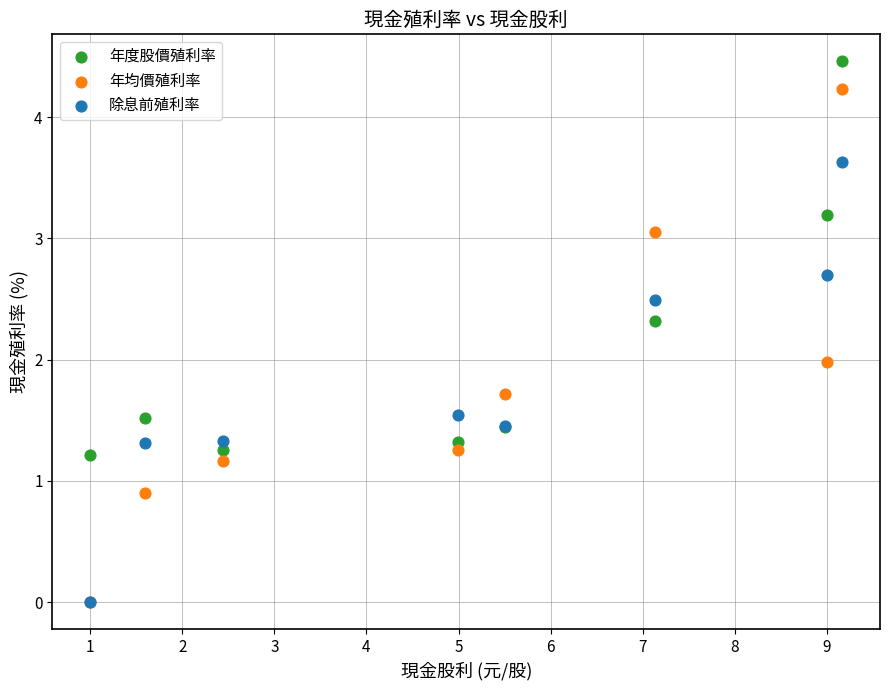

In the 除息前殖利率 series, what Y value is closest to 1?

1.3